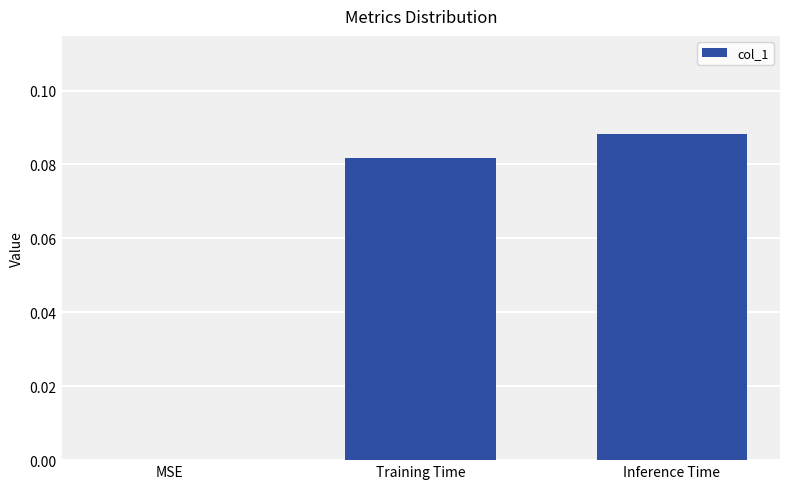

Which has a higher value, Inference Time or Training Time?

Inference Time